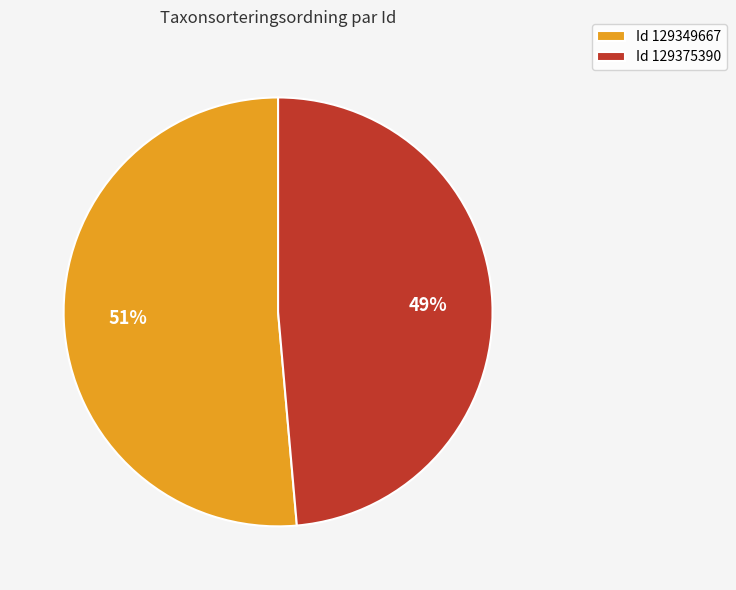

What percentage is the Id 129375390 slice, to the nearest percent?

49%